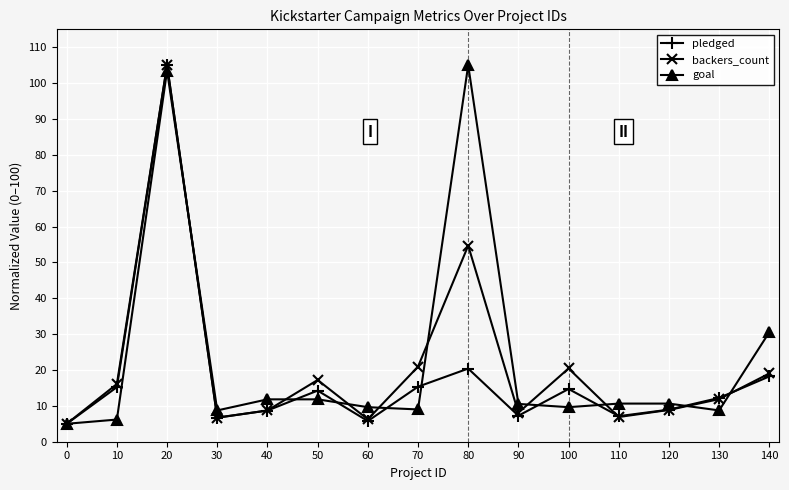

What is the greatest value displayed?

105.0